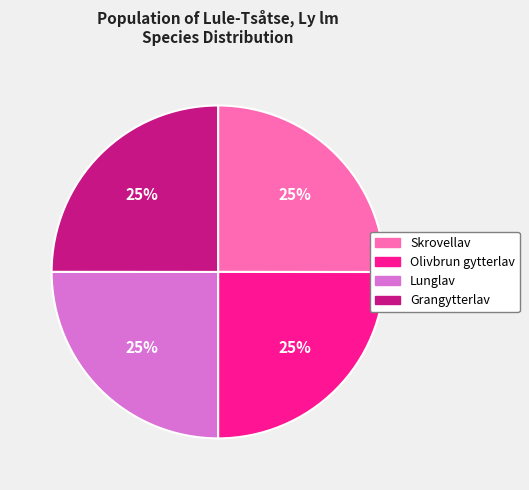

What percentage is the Lunglav slice, to the nearest percent?

25%